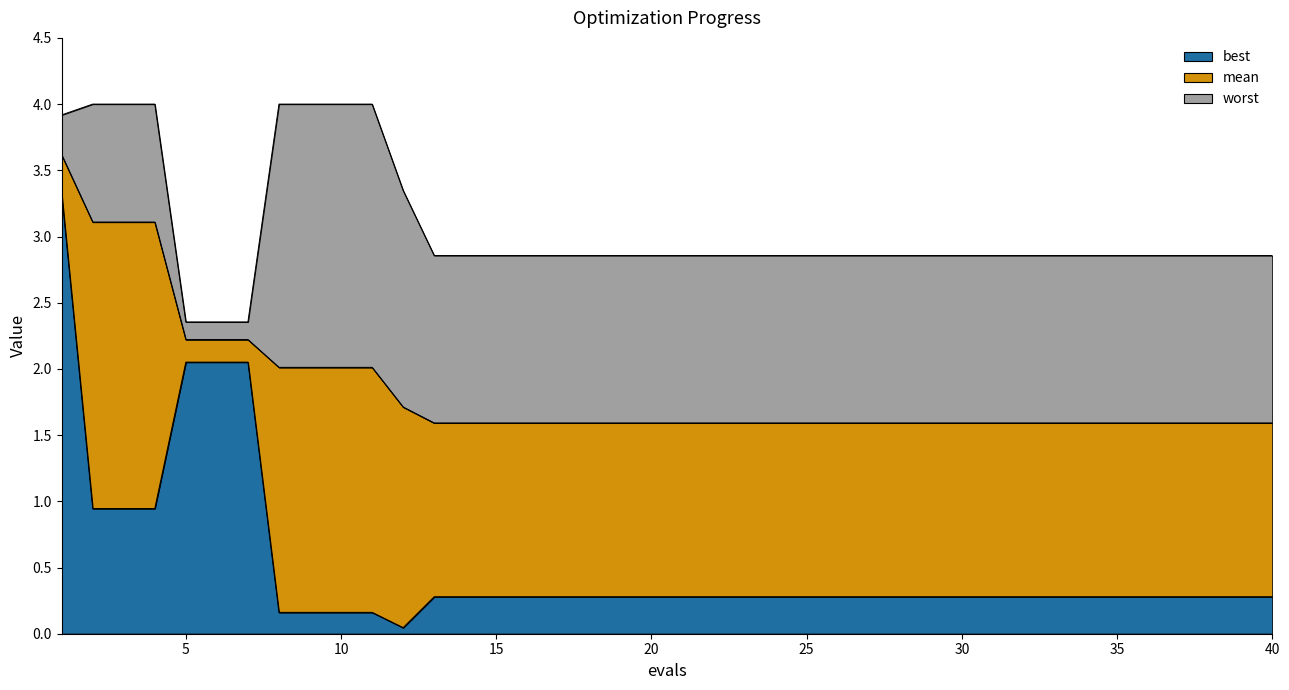

True or false: worst has a value of 2.9 at 20.

True